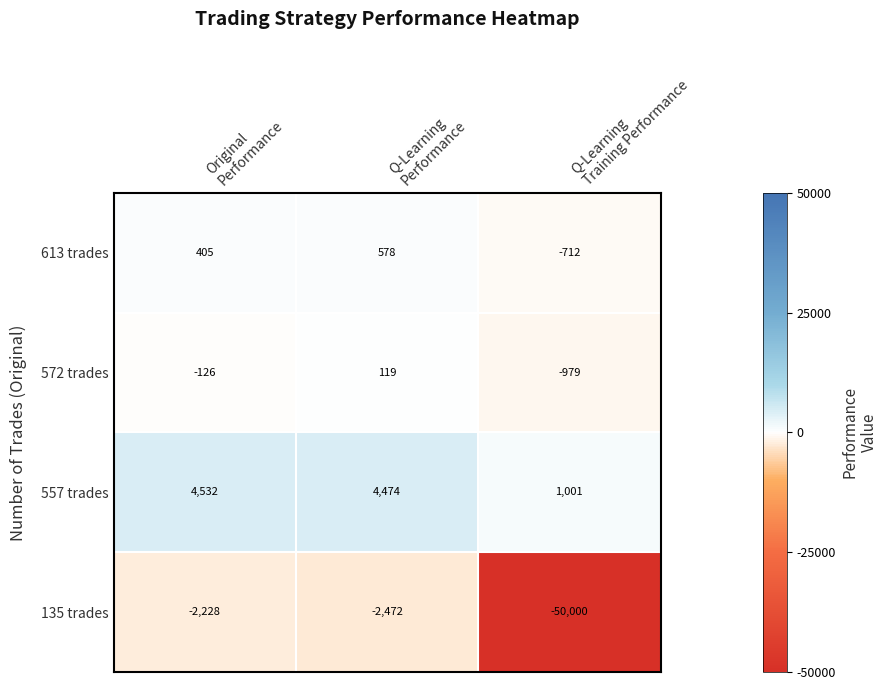

How many data points does each series have?

3